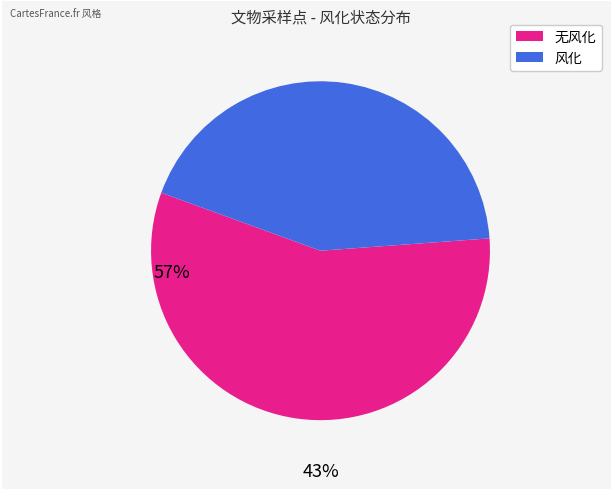

Which slice is the smallest?

风化